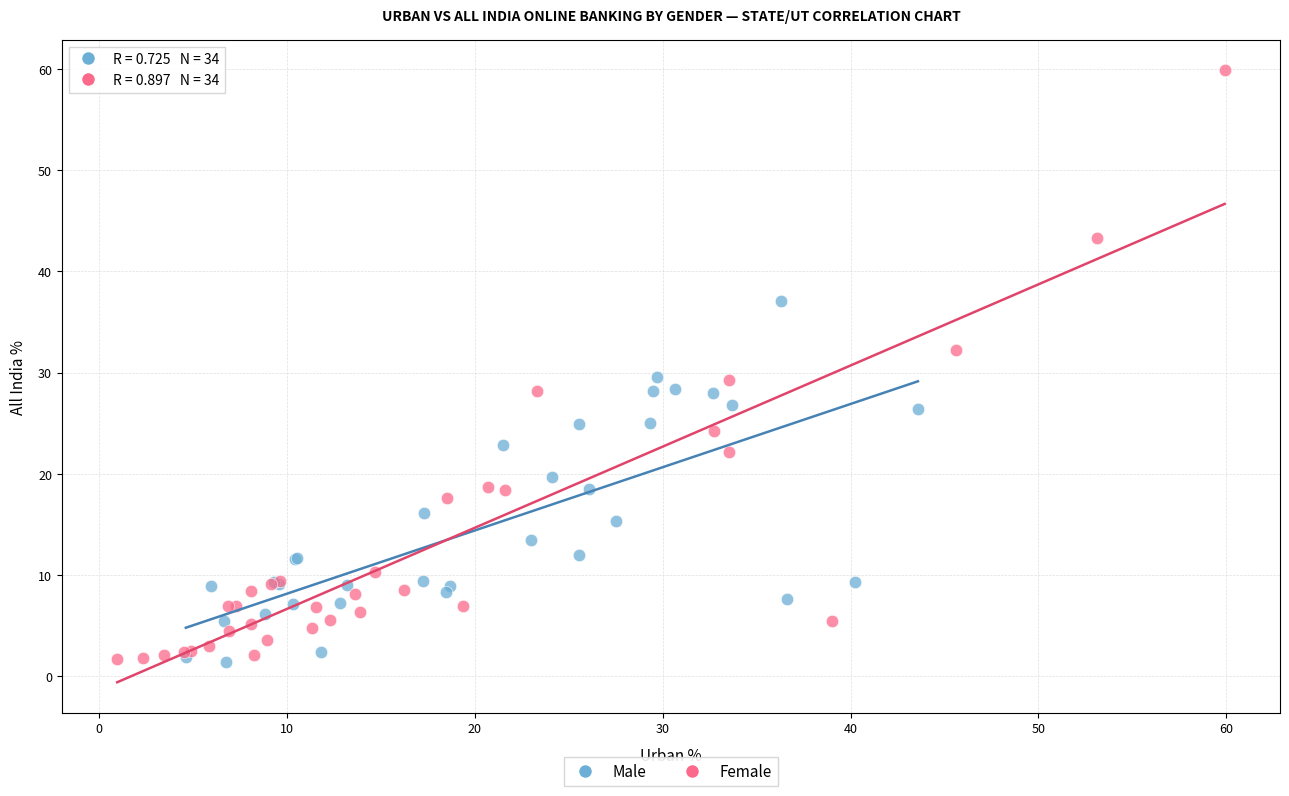

Which series has the largest Y range (max minus min)?

Female